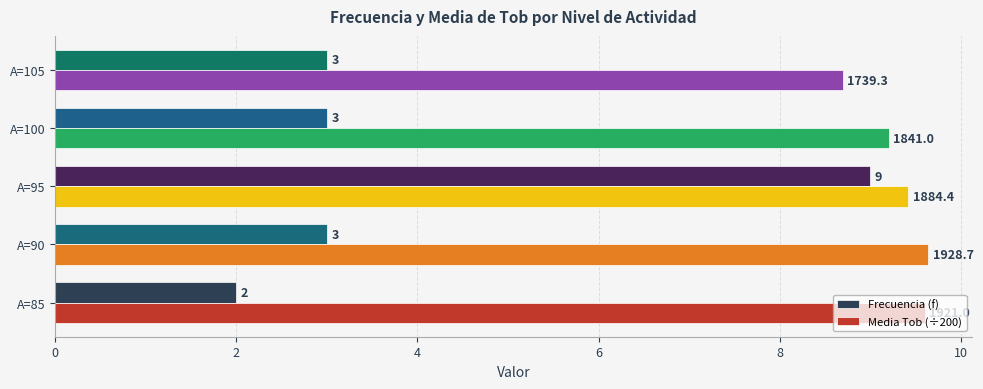

How many values in the Media Tob (÷200) series are below 9?

1